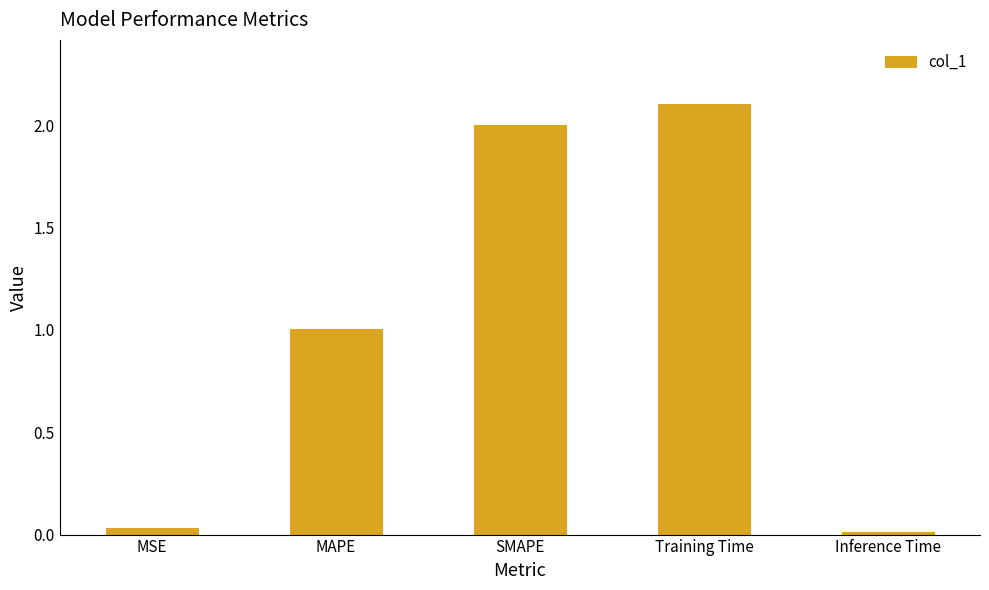

What is the average value?

1.0